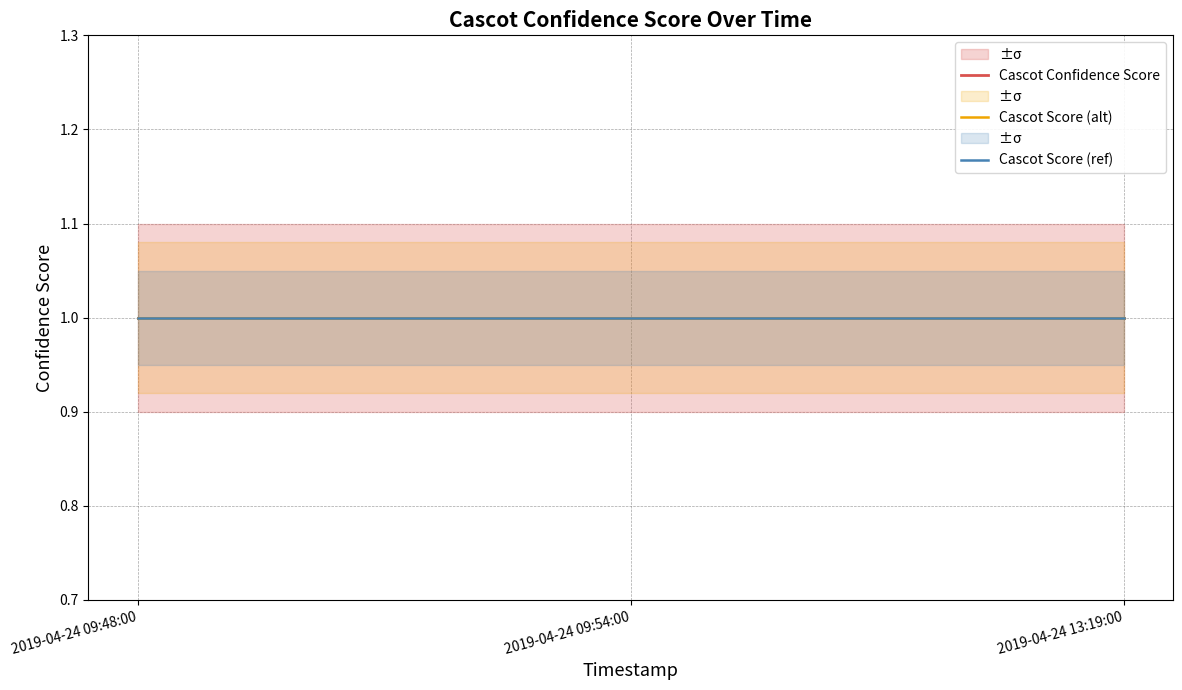

At which label does Cascot_confidence_score_lower reach its minimum?

2019-04-24 09:48:00